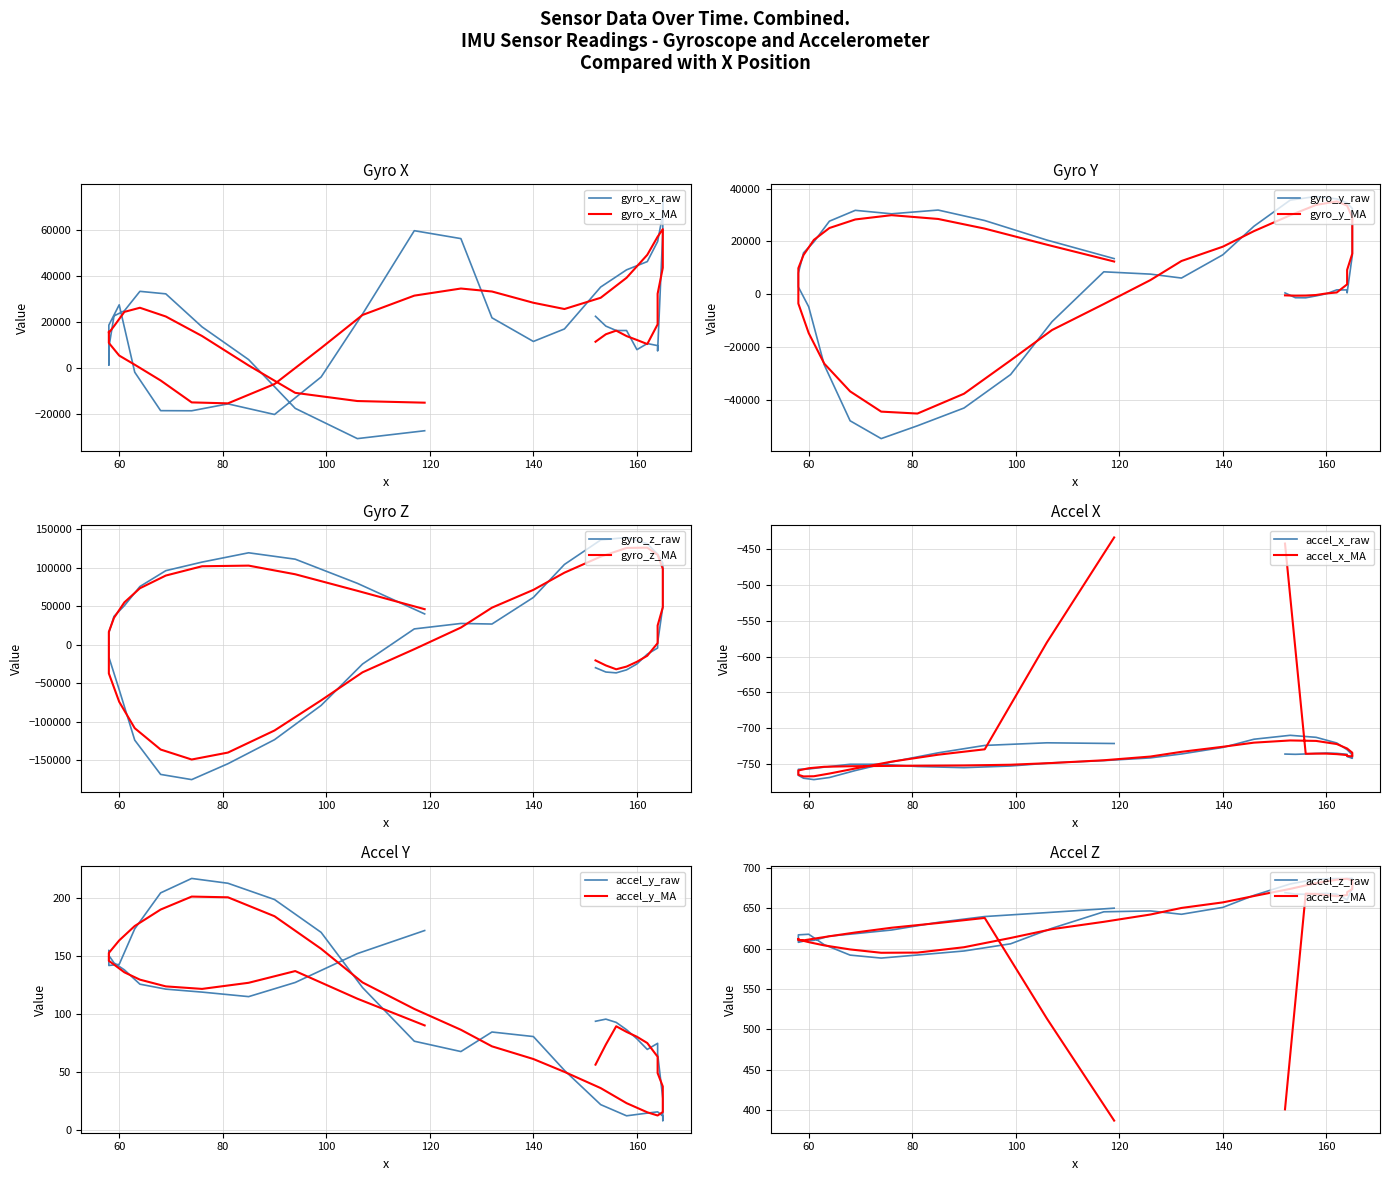

What is the average value of the gyro_x series?

17769.1